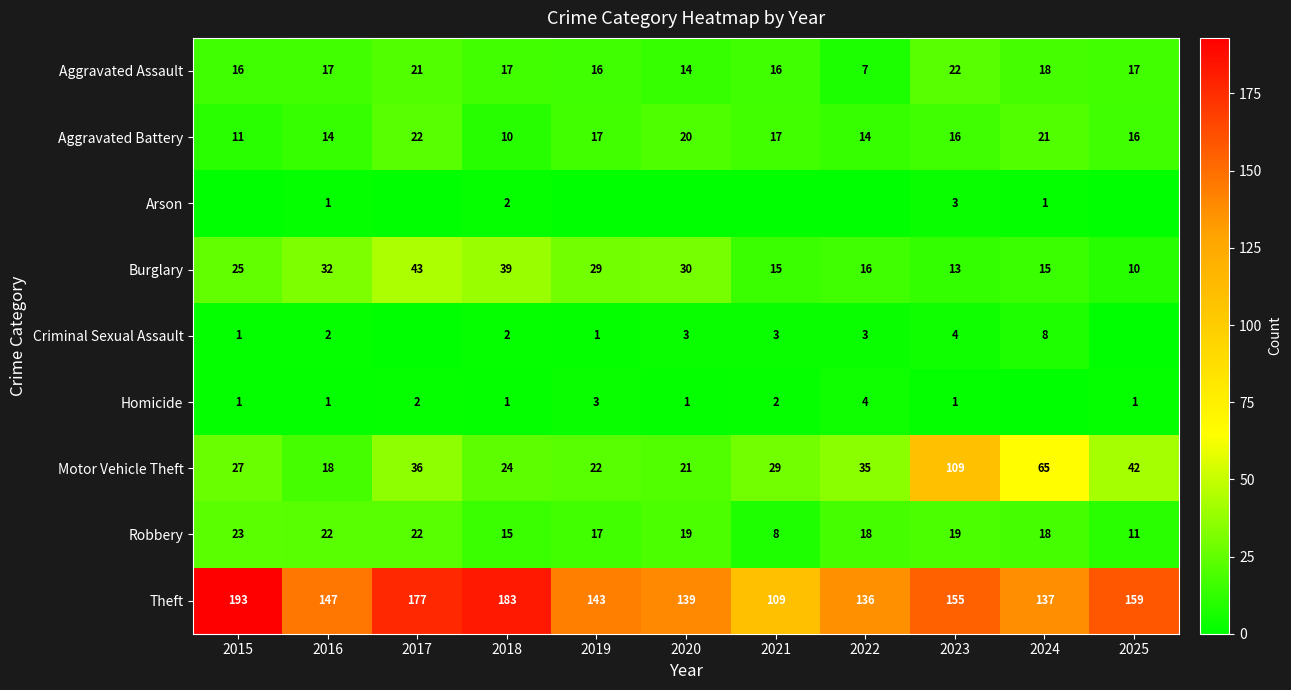

What is the highest value of the Robbery series?

23